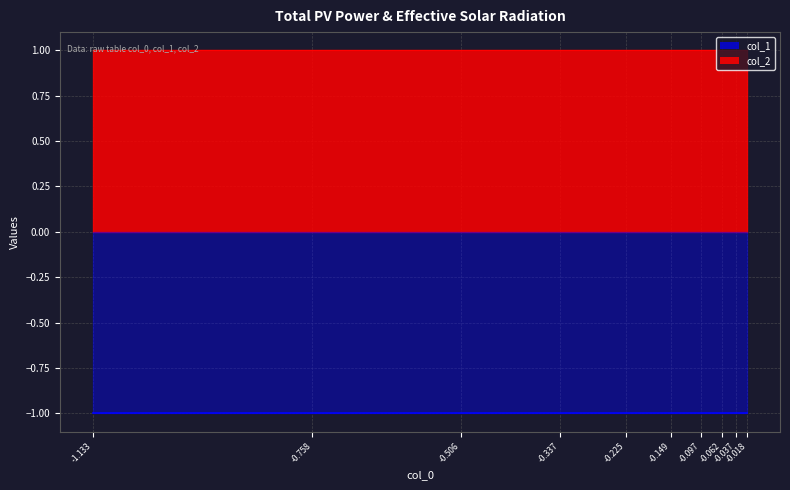

Count the number of categories in the chart.

10